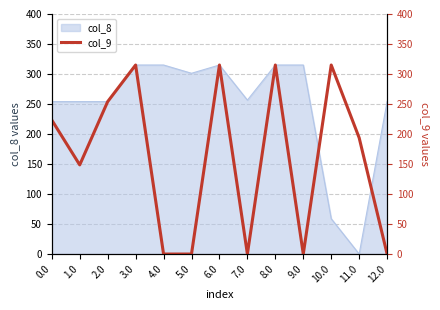

How many values are below 193?

6